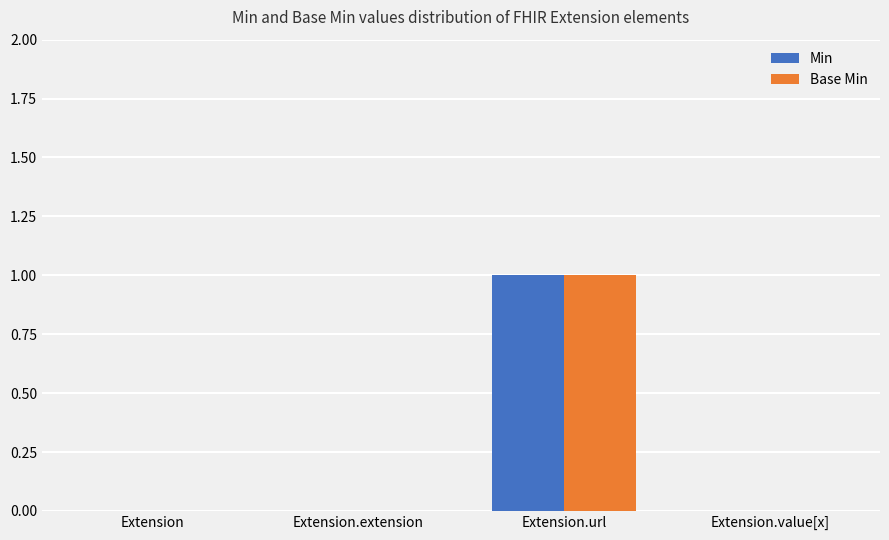

Is the value of Min at Extension greater than the value of Base Min at Extension.url?

No